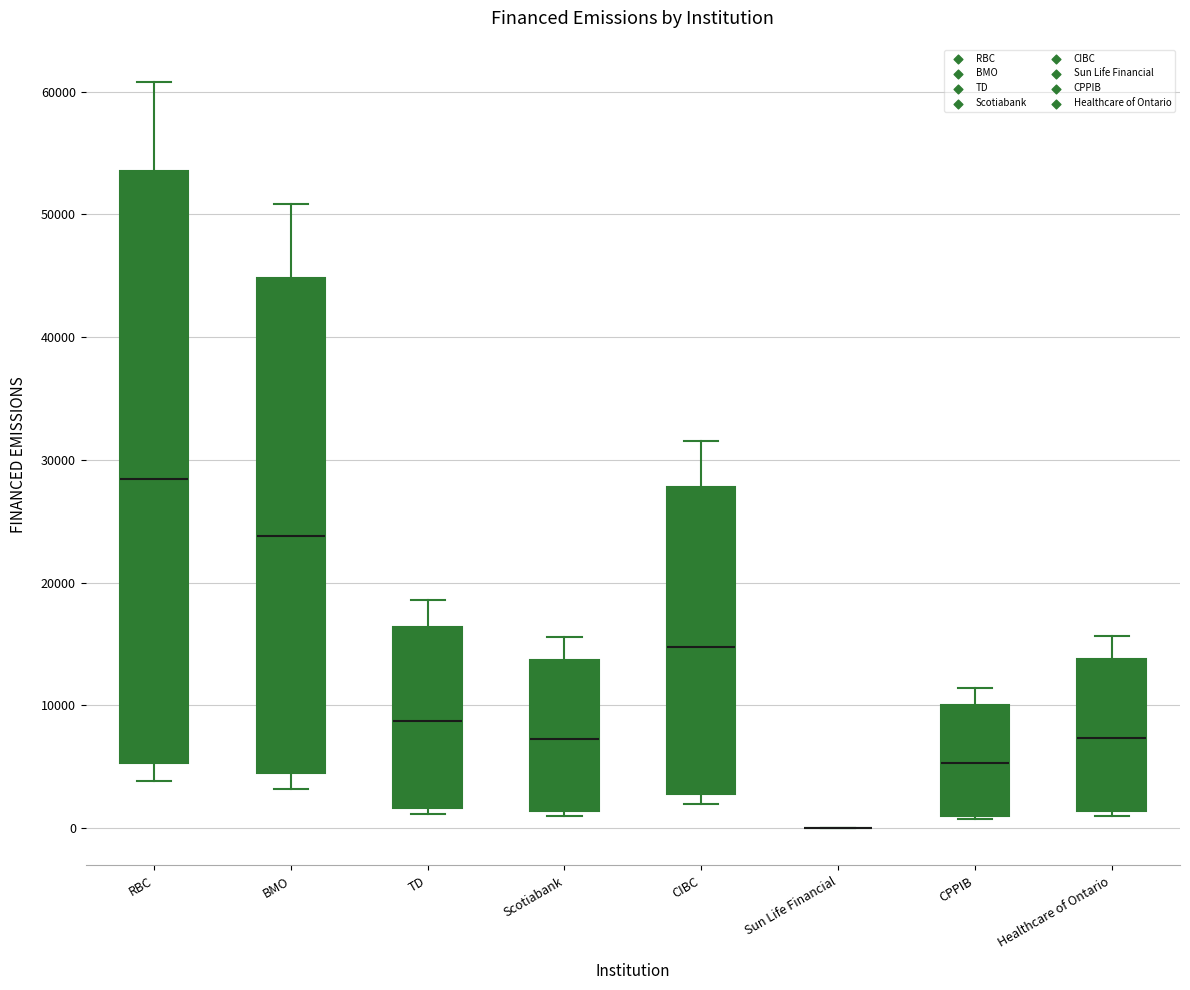

Where is the upper edge of the box for RBC on the y-axis? The values are not printed on the chart, so give them approximately, as read against the axis.

54000